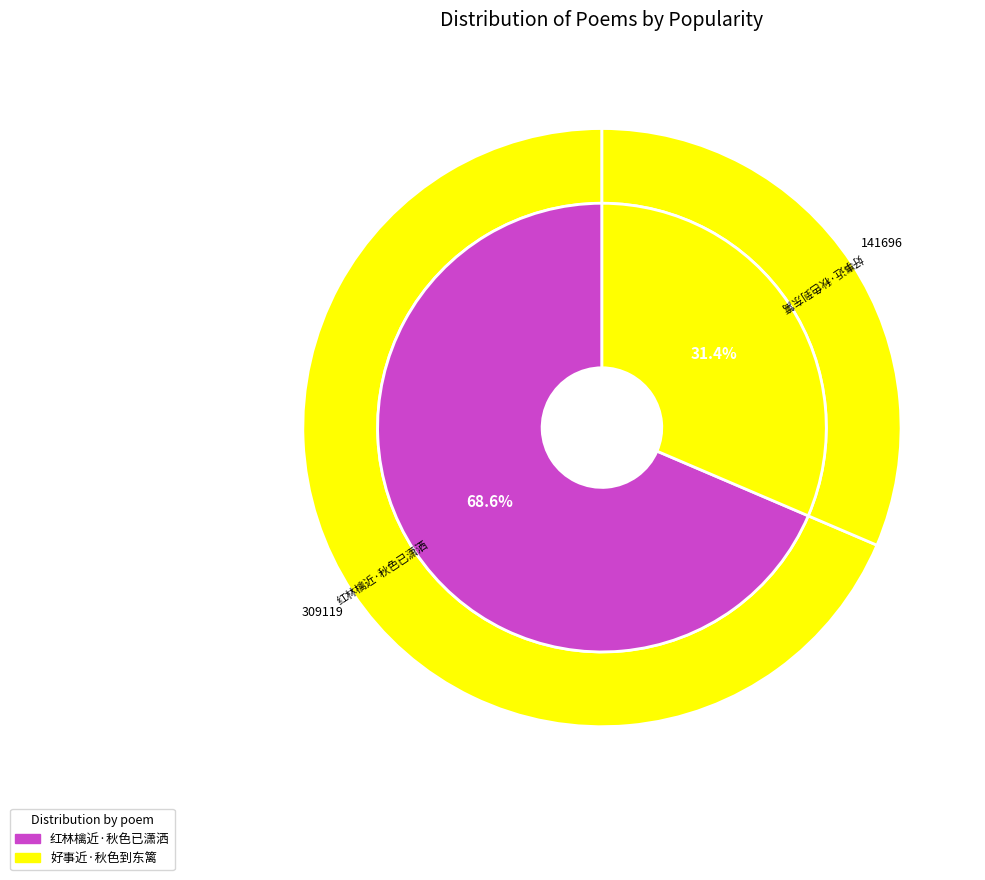

To the nearest percent, what is the combined percentage of 好事近·秋色到东篱 and 红林檎近·秋色已潇洒?

100%